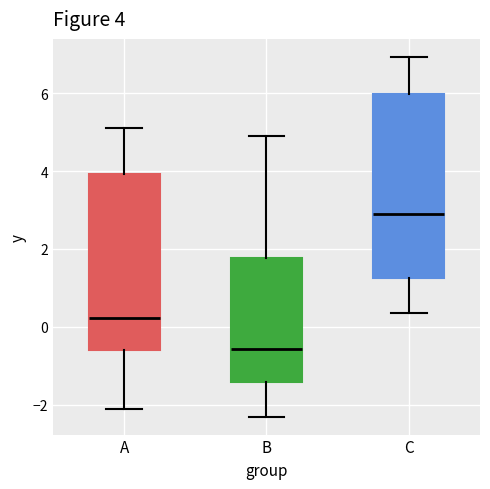

Which box is the tallest, from its lower edge to its upper edge?

C